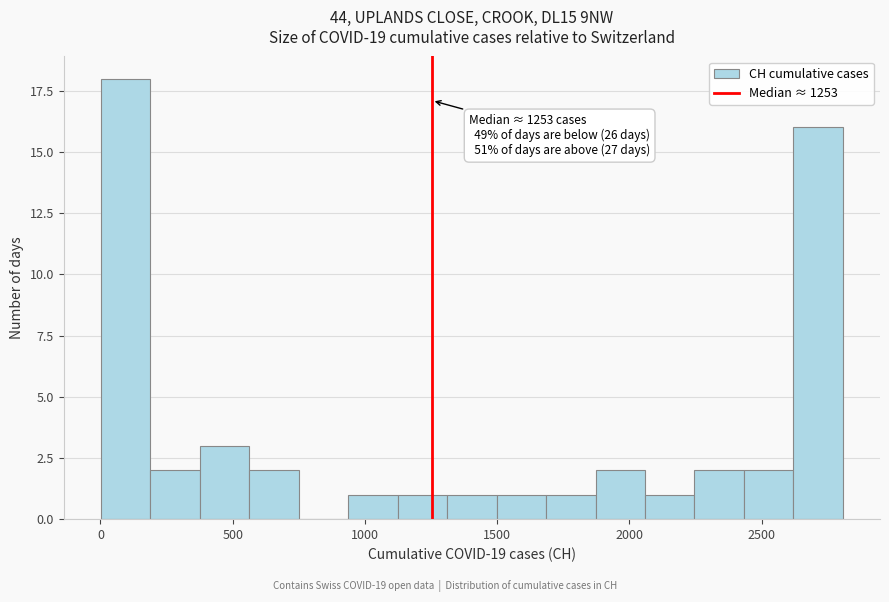

Around what value on the x-axis is the tallest bar? Give the approximate position of its centre, as read against the axis.

100